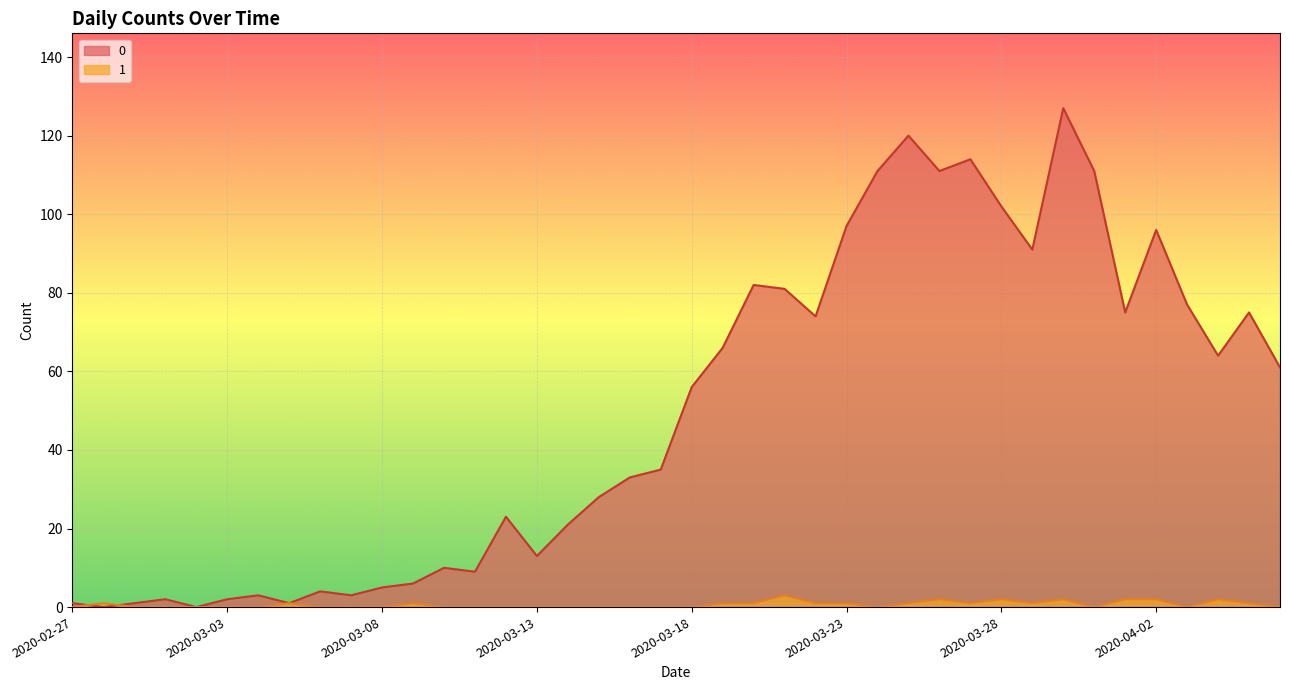

Where is the first local maximum for 1?

2020-02-28